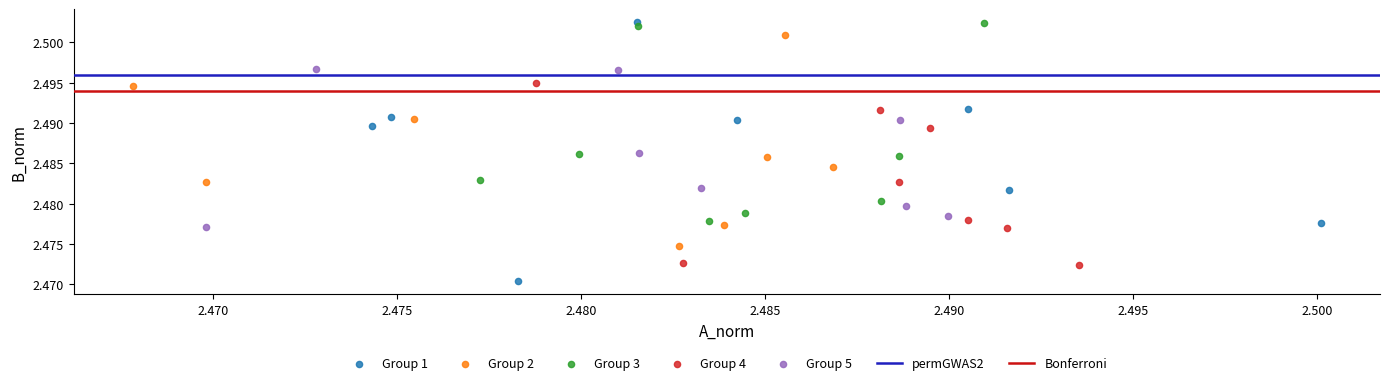

Which series contains the lowest Y value?

Group 1